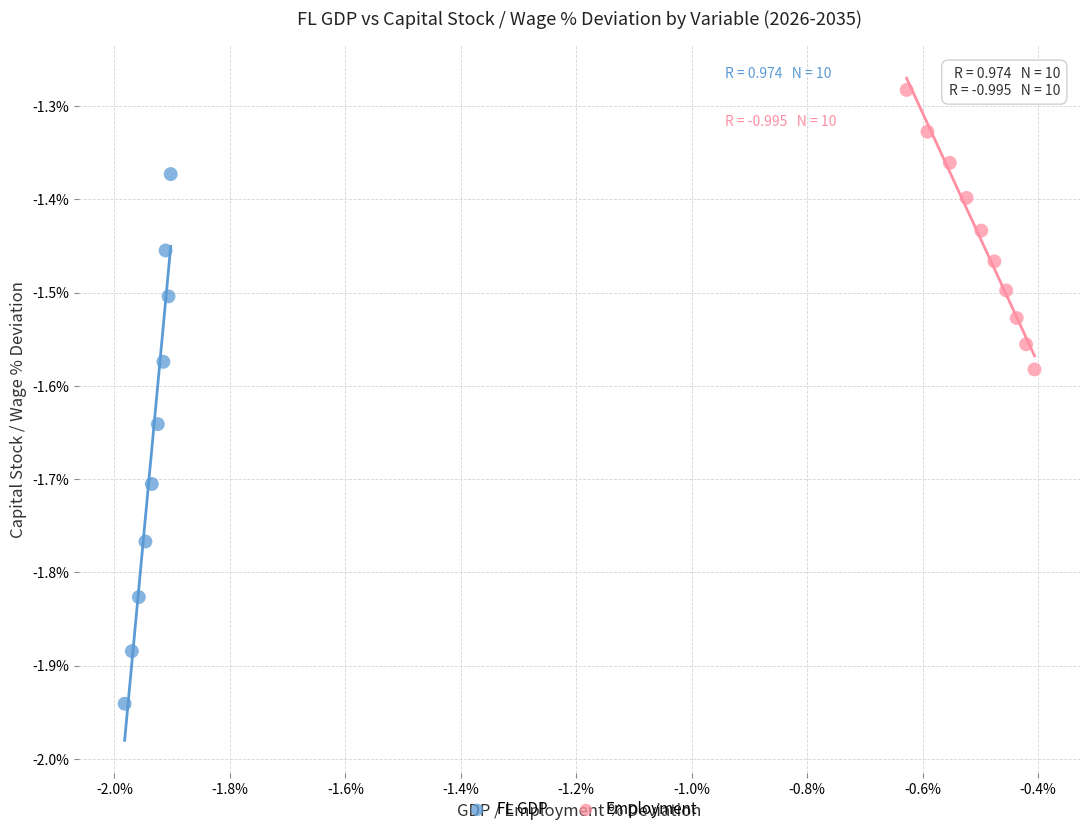

Which series contains the lowest Y value?

FL GDP